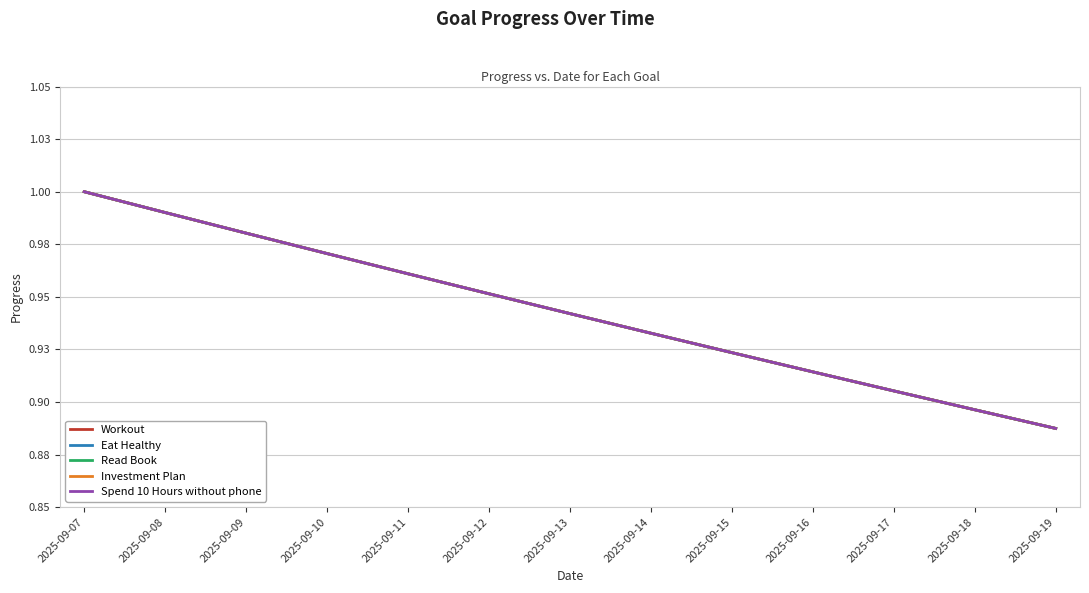

Reading left to right, what are all the values shown in this chart?

Workout: 2025-09-07=1.0	2025-09-08=1.0	2025-09-09=1.0	2025-09-10=1.0	2025-09-11=1.0	2025-09-12=1.0	2025-09-13=0.9	2025-09-14=0.9	2025-09-15=0.9	2025-09-16=0.9	2025-09-17=0.9	2025-09-18=0.9	2025-09-19=0.9
Eat Healthy: 2025-09-07=1.0	2025-09-08=1.0	2025-09-09=1.0	2025-09-10=1.0	2025-09-11=1.0	2025-09-12=1.0	2025-09-13=0.9	2025-09-14=0.9	2025-09-15=0.9	2025-09-16=0.9	2025-09-17=0.9	2025-09-18=0.9	2025-09-19=0.9
Read Book: 2025-09-07=1.0	2025-09-08=1.0	2025-09-09=1.0	2025-09-10=1.0	2025-09-11=1.0	2025-09-12=1.0	2025-09-13=0.9	2025-09-14=0.9	2025-09-15=0.9	2025-09-16=0.9	2025-09-17=0.9	2025-09-18=0.9	2025-09-19=0.9
Investment Plan: 2025-09-07=1.0	2025-09-08=1.0	2025-09-09=1.0	2025-09-10=1.0	2025-09-11=1.0	2025-09-12=1.0	2025-09-13=0.9	2025-09-14=0.9	2025-09-15=0.9	2025-09-16=0.9	2025-09-17=0.9	2025-09-18=0.9	2025-09-19=0.9
Spend 10 Hours without phone: 2025-09-07=1.0	2025-09-08=1.0	2025-09-09=1.0	2025-09-10=1.0	2025-09-11=1.0	2025-09-12=1.0	2025-09-13=0.9	2025-09-14=0.9	2025-09-15=0.9	2025-09-16=0.9	2025-09-17=0.9	2025-09-18=0.9	2025-09-19=0.9